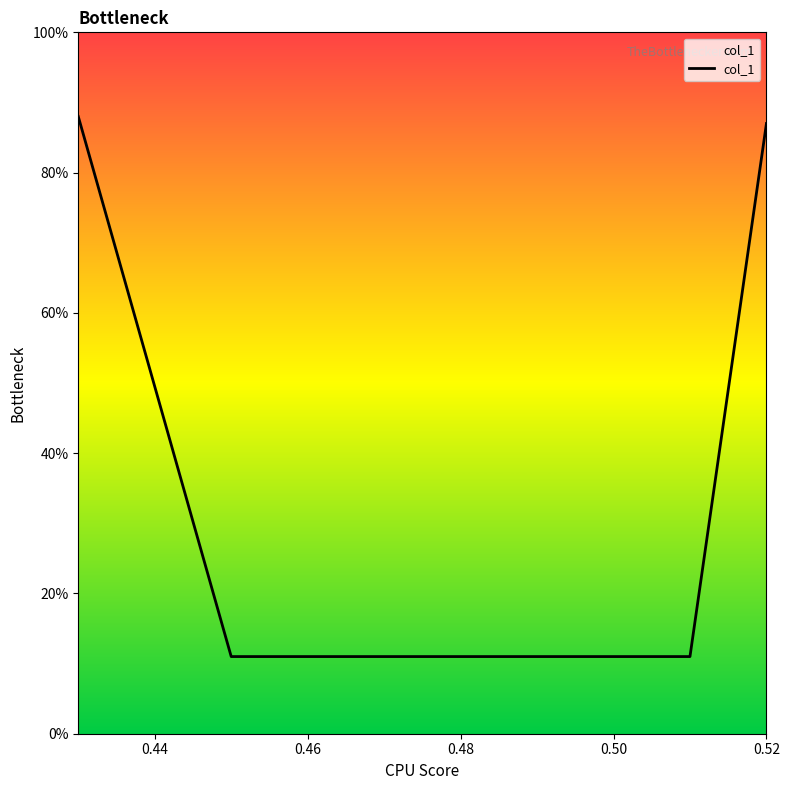

Does the chart have visible grid lines?

No